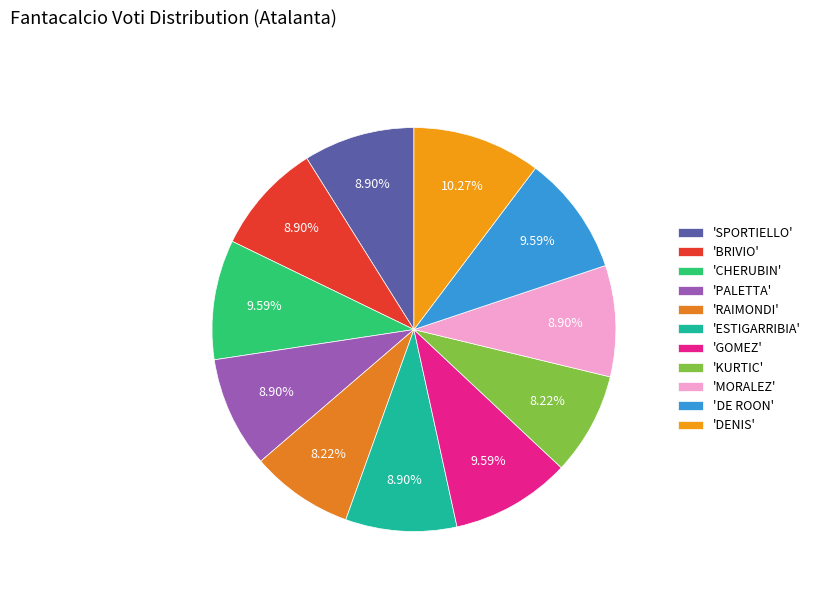

What is the smallest slice in the pie chart?

RAIMONDI